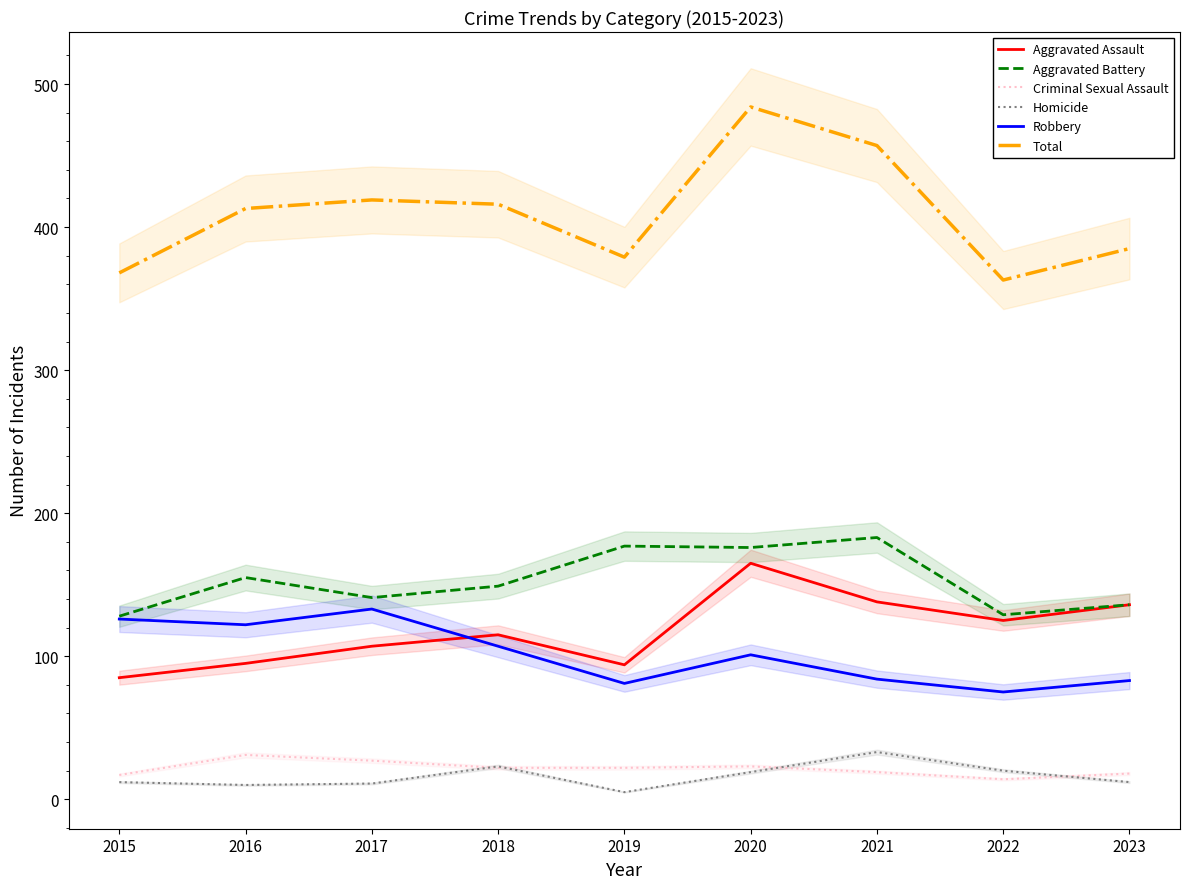

Is the value of Homicide at 2018 greater than the value of Aggravated Assault at 2020?

No